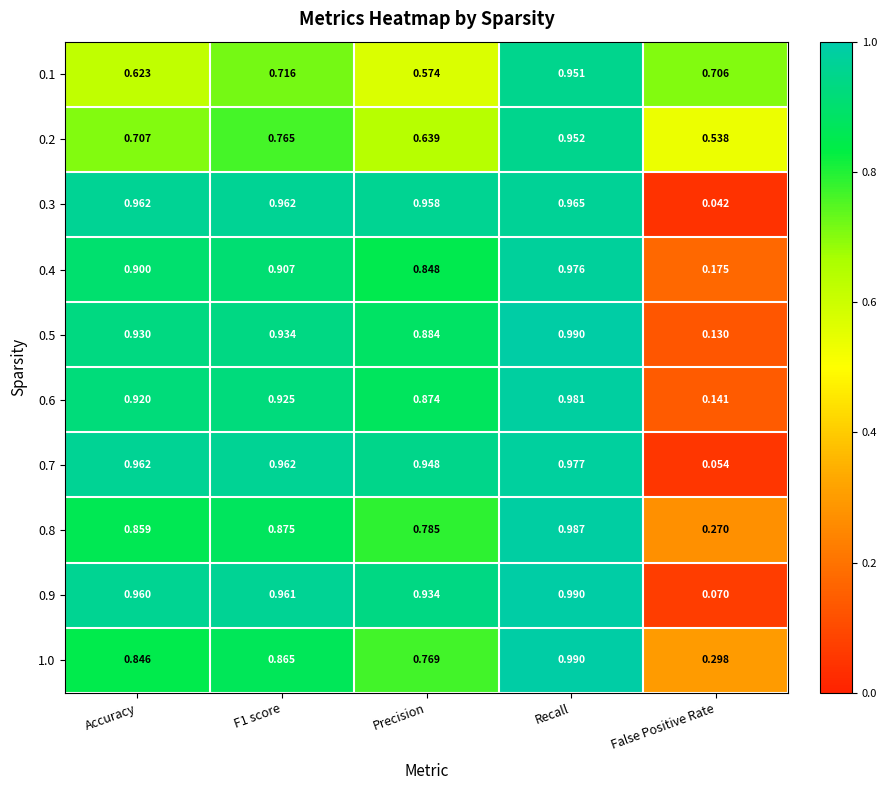

At which category does the chart reach its peak across all series?

Recall